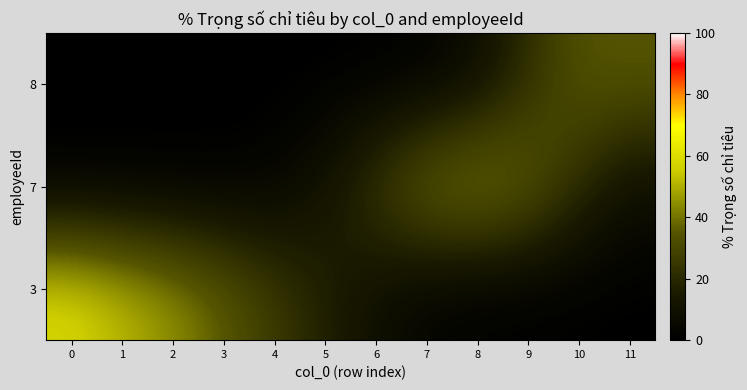

Reading left to right, list all the values displayed in this chart.

3: 0=59.5	1=52.6	2=45.8	3=36.8	4=26.7	5=17.4	6=8.4	7=2.5	8=0.4	9=0.0	10=0.0	11=0.0
7: 0=0.0	1=0.0	2=0.0	3=0.4	4=2.8	5=11.4	6=27.5	7=42.1	8=46.4	9=39.0	10=22.1	11=8.3
8: 0=0.0	1=0.0	2=0.0	3=0.0	4=0.0	5=0.0	6=0.1	7=1.3	8=7.3	9=21.5	10=34.3	11=35.5